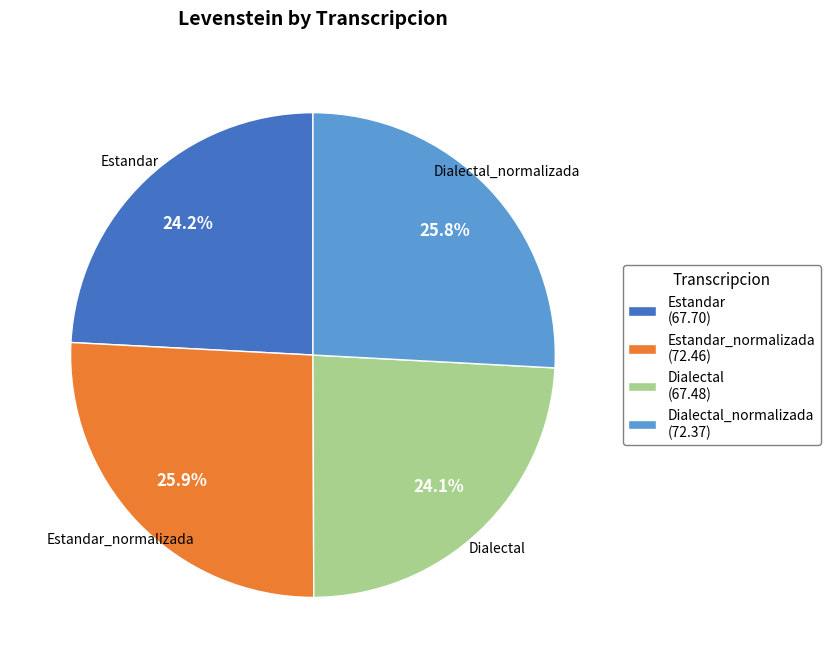

Does any single category account for the majority?

No